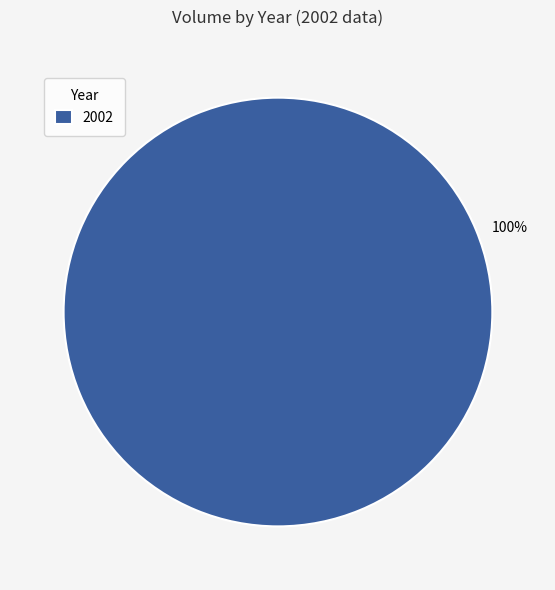

How many segments does this pie chart have?

1